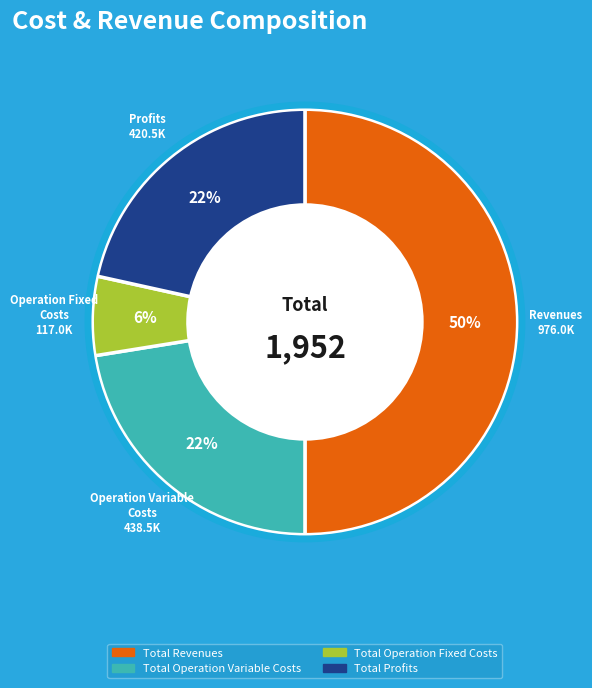

To the nearest percent, what is the difference between the Total Operation Fixed Costs and Total Revenues slice percentages?

44%